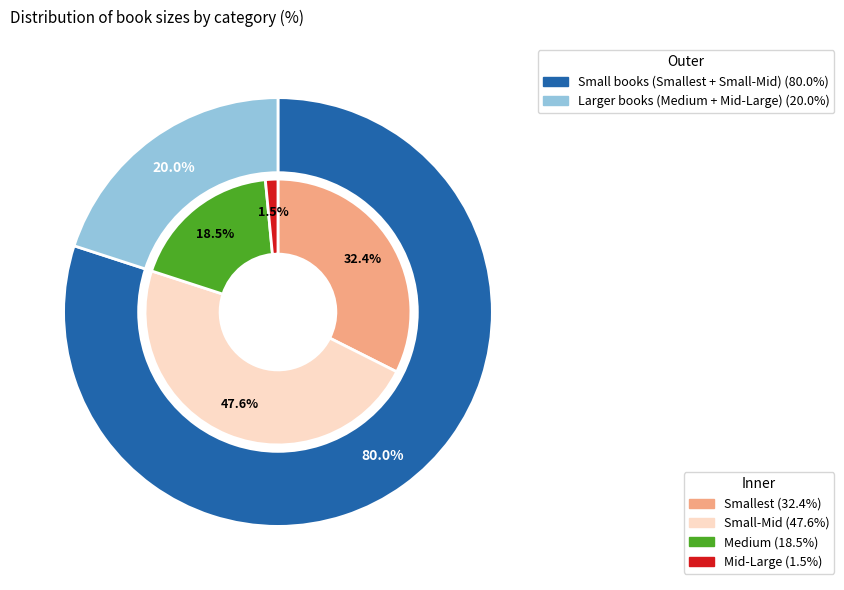

What is the largest slice in the pie chart?

Small-Mid